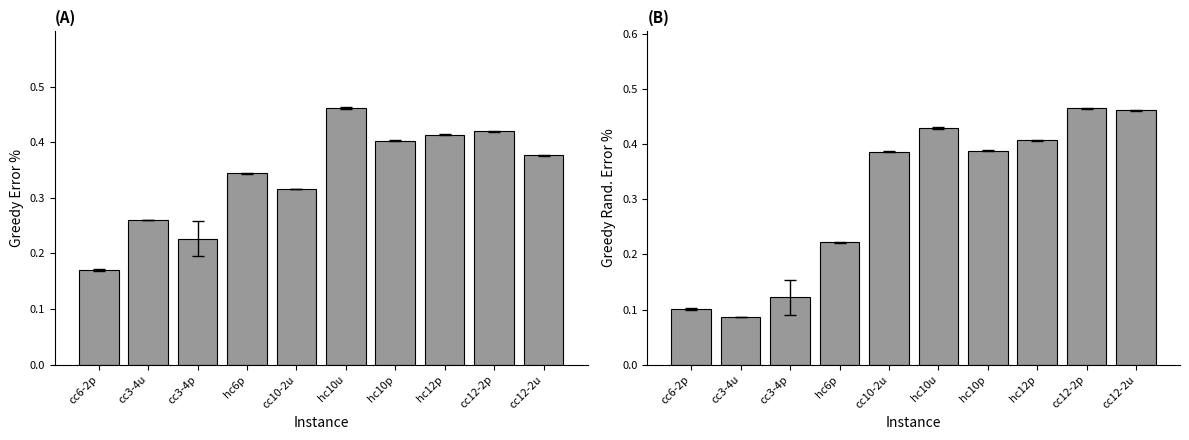

How many categories are shown in the chart?

10